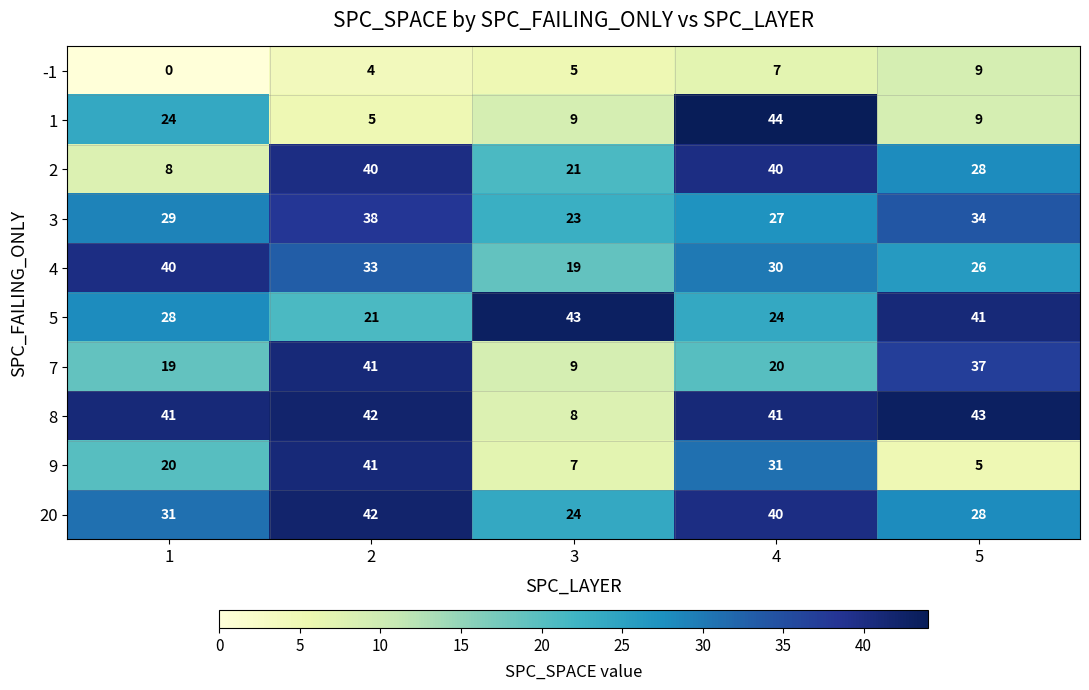

What is the average value of the 9 series?

21